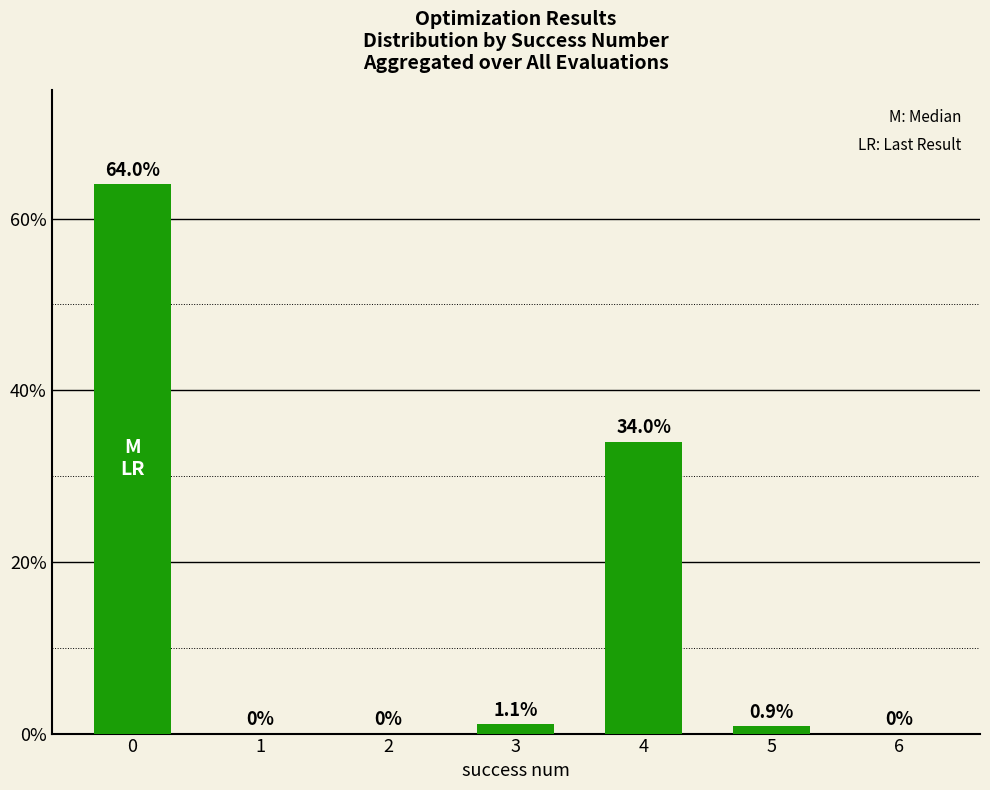

Read the value at 0.

0.6